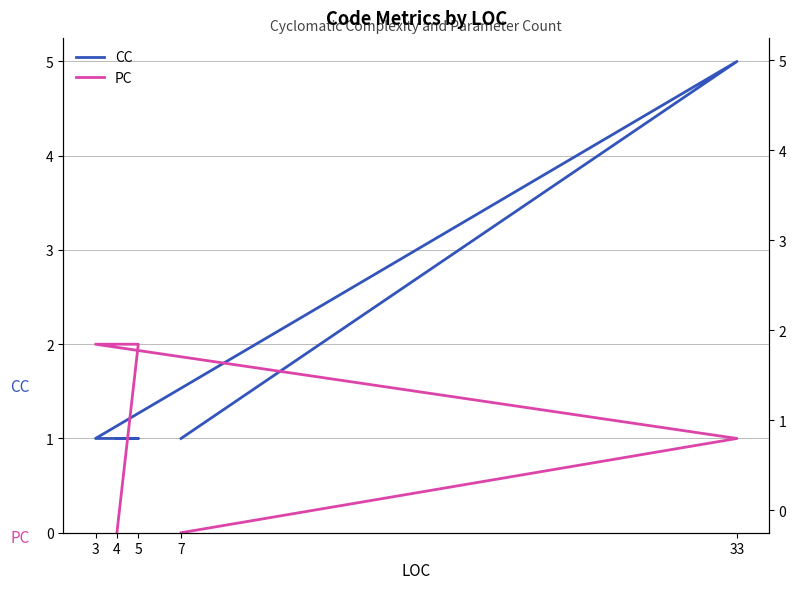

Which series ends up on top after the final intersection of CC and PC?

CC